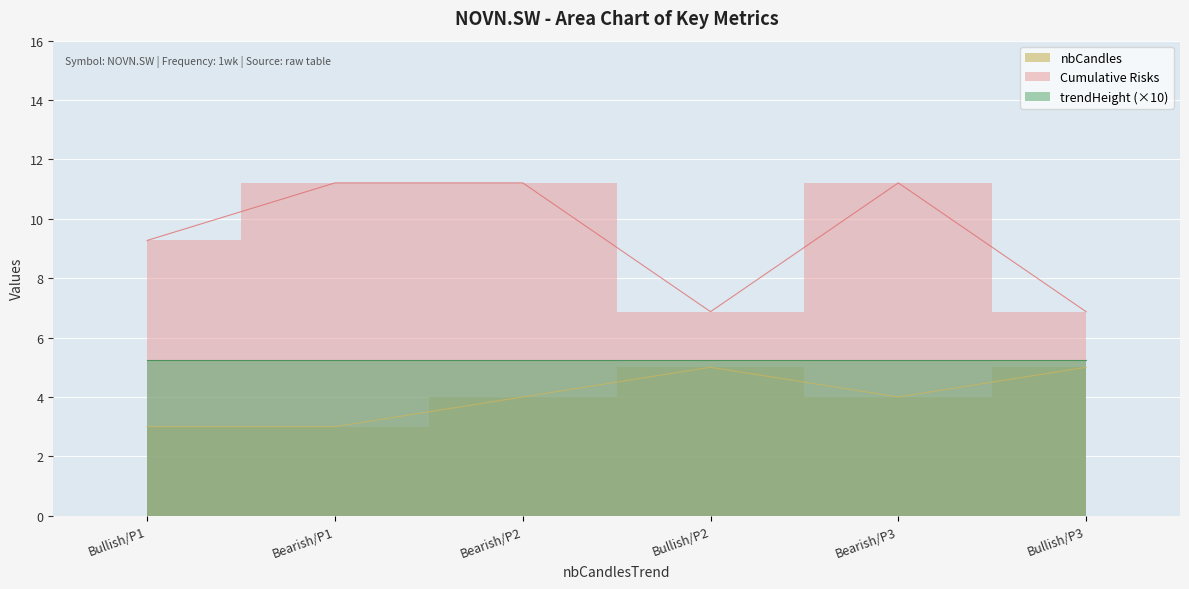

What is the minimum value shown in the chart?

3.0